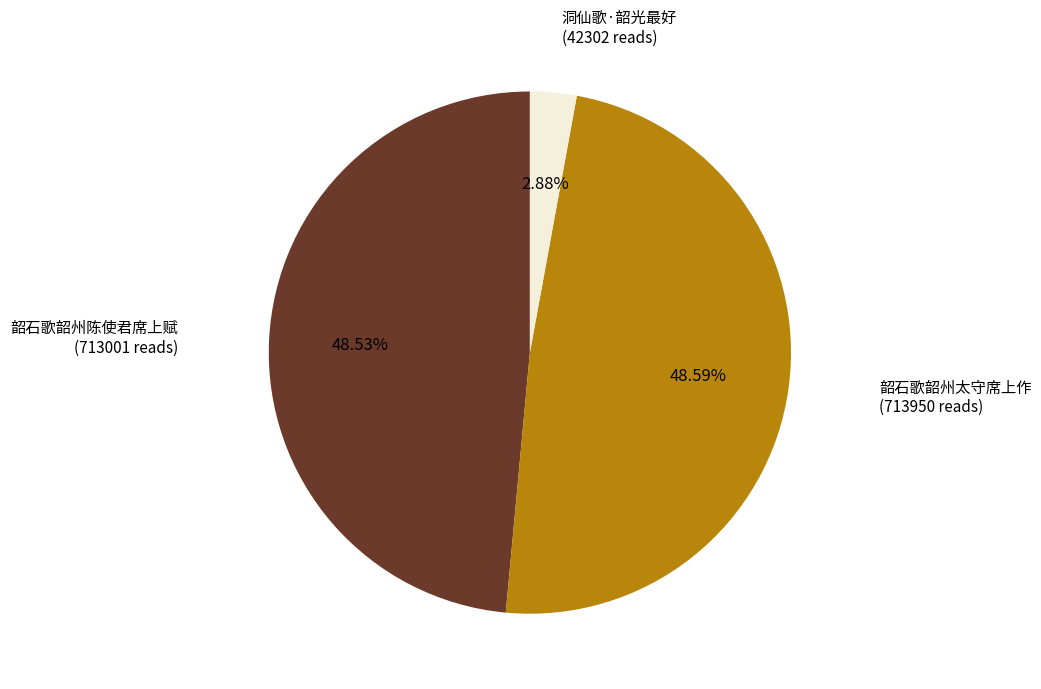

Which slice is the smallest?

洞仙歌·韶光最好